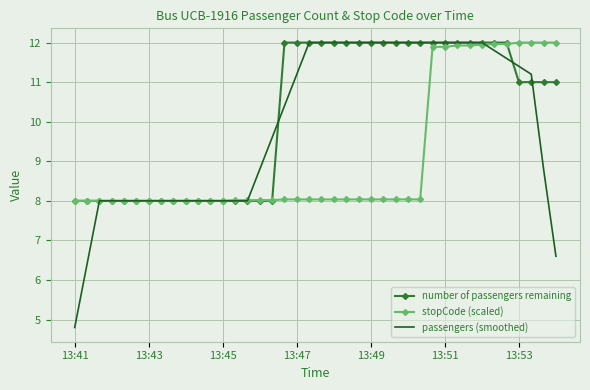

What is the highest value of the passengers (smoothed) series?

12.0